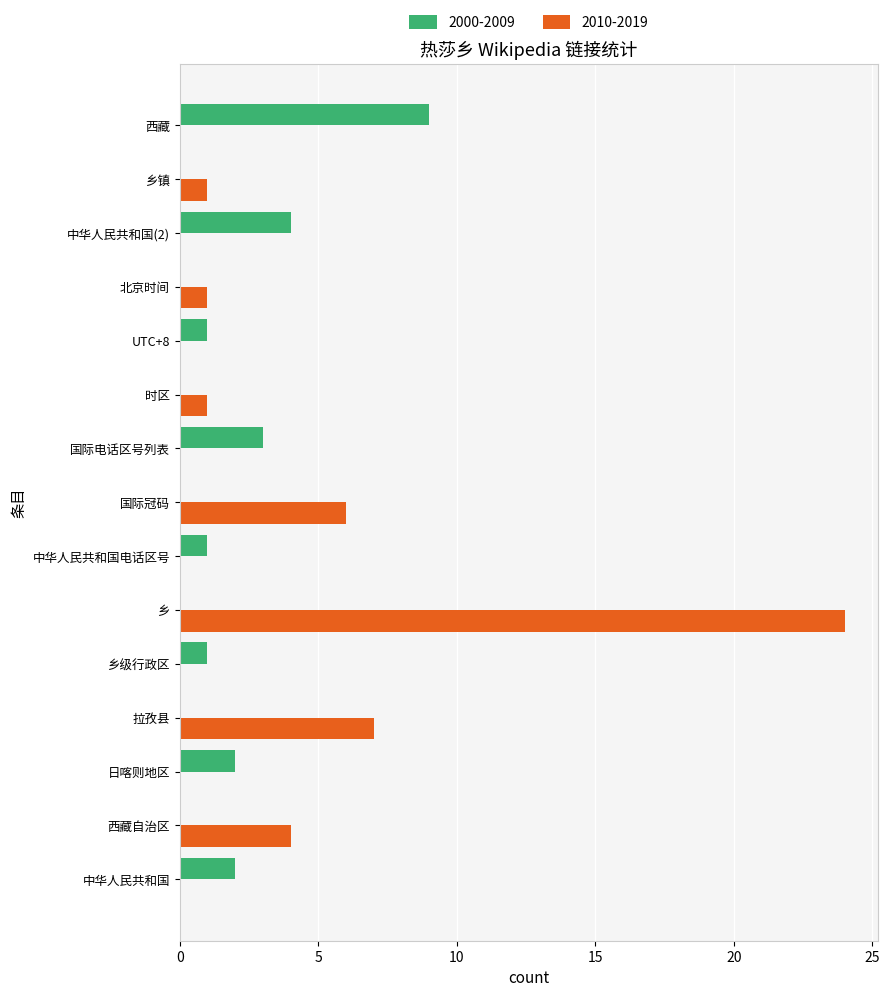

Between 乡 and 国际冠码, which series saw the biggest shift?

2010-2019